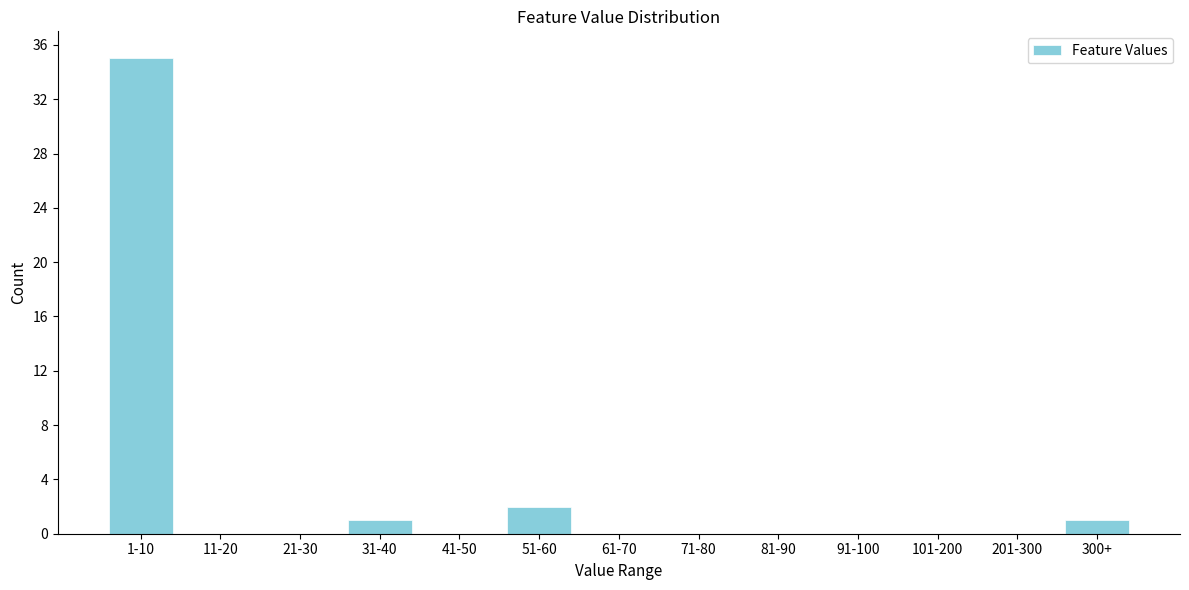

Reading left to right, list all the values displayed in this chart.

1-10=35	11-20=0	21-30=0	31-40=1	41-50=0	51-60=2	61-70=0	71-80=0	81-90=0	91-100=0	101-200=0	201-300=0	300+=1